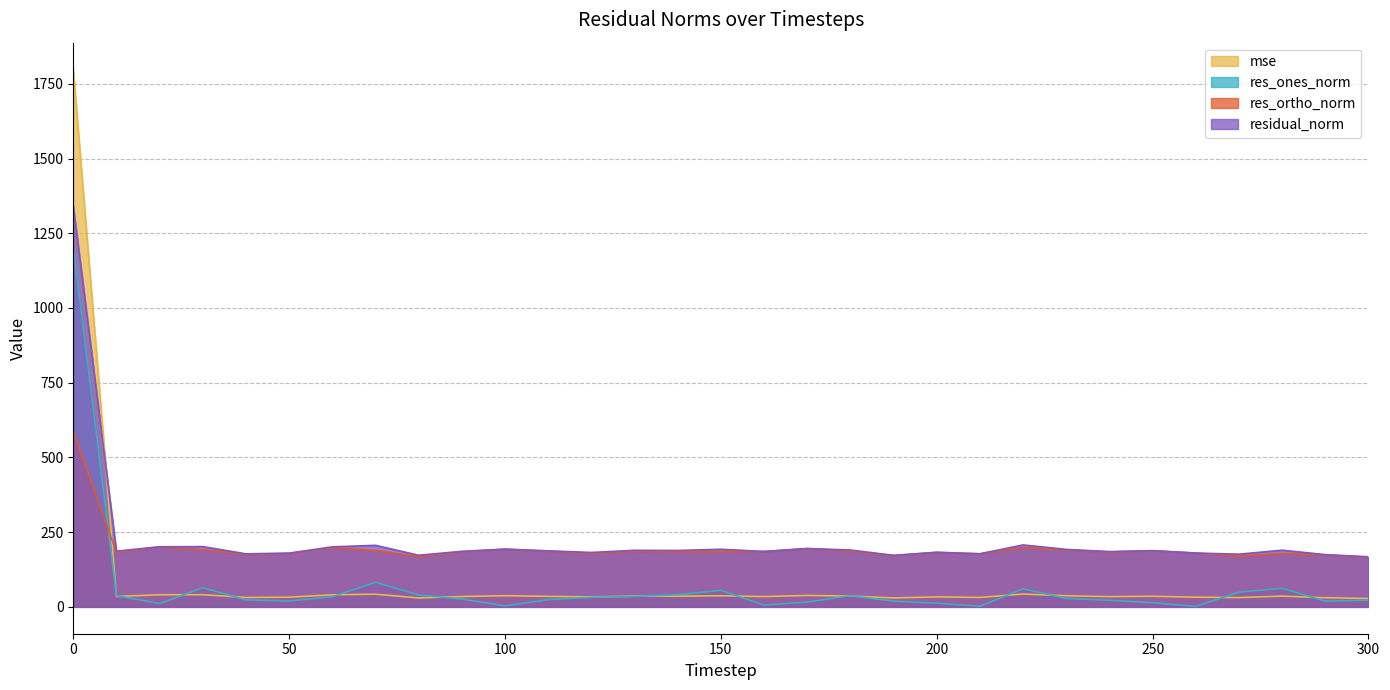

What is the value of the residual_norm point at the 29th from the left?

189.6